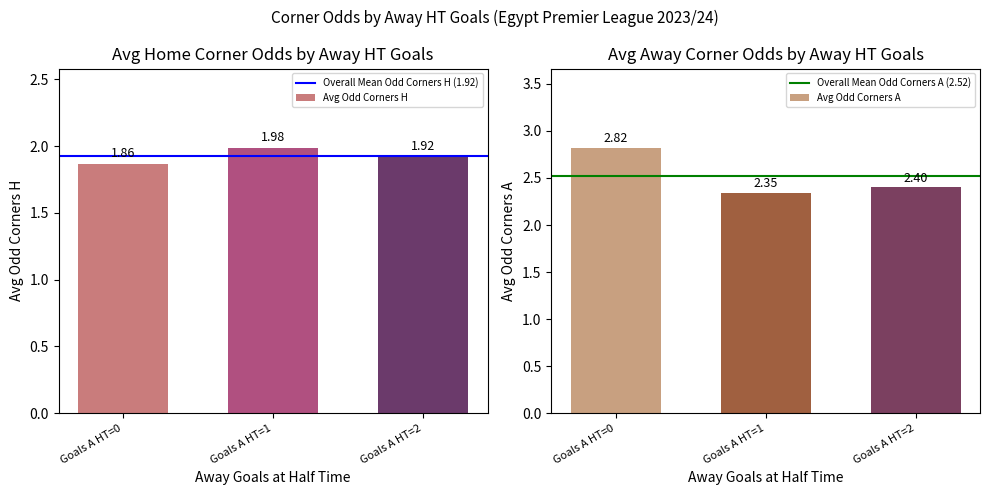

What is the sum of the Avg Odd Corners H values at Goals A HT=2 and Goals A HT=1?

3.9